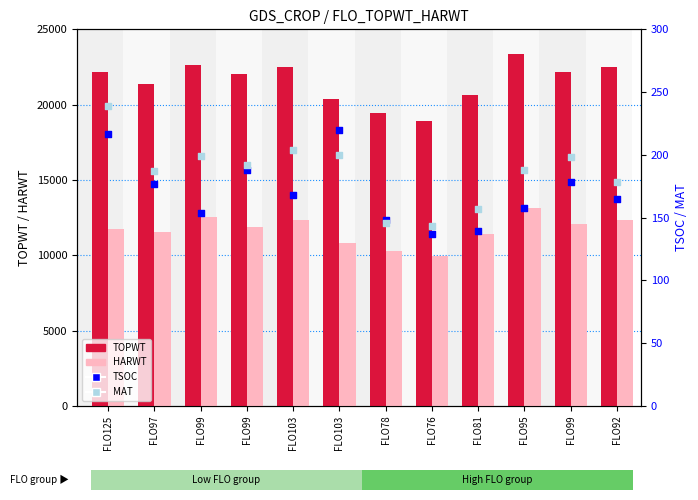

Which series contains the highest Y value?

TOPWT